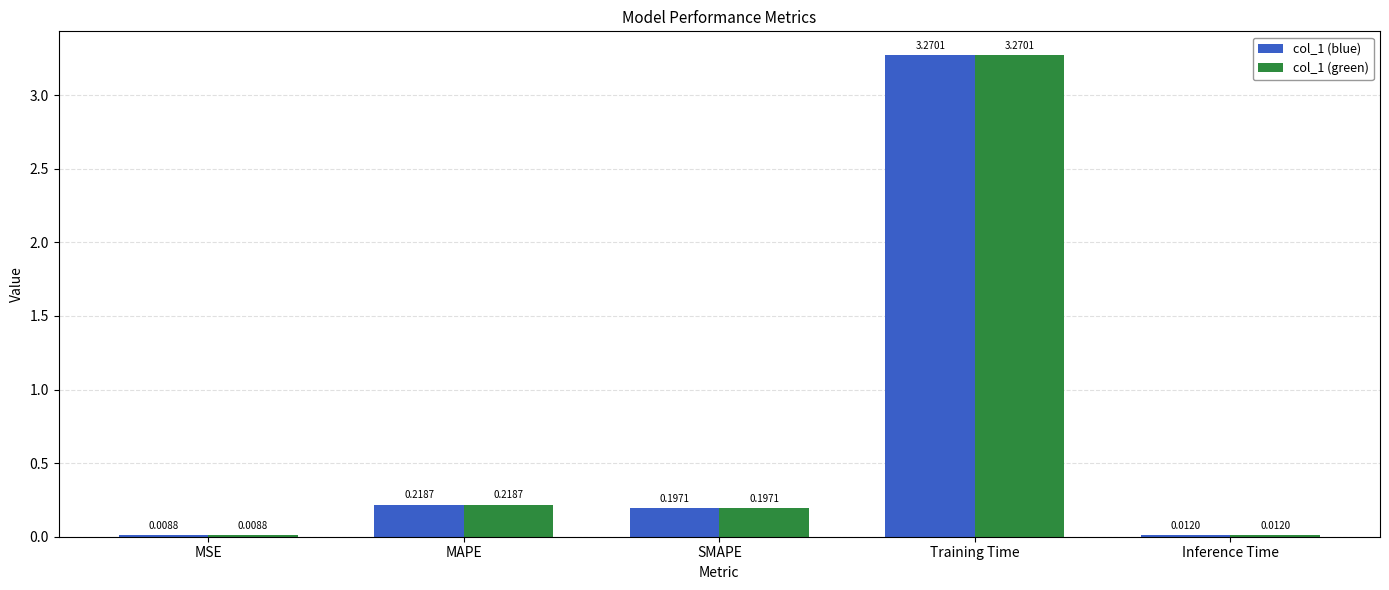

At which category does the chart reach its peak across all series?

Training Time